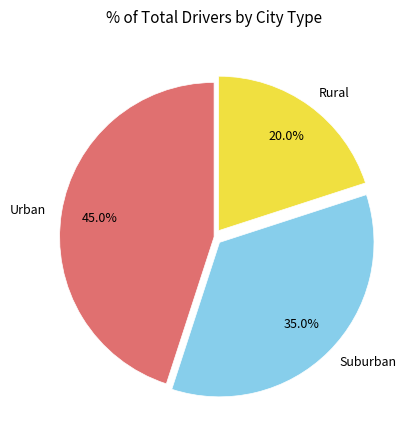

Approximately how many times larger is the value at Urban compared to Rural?

2.2